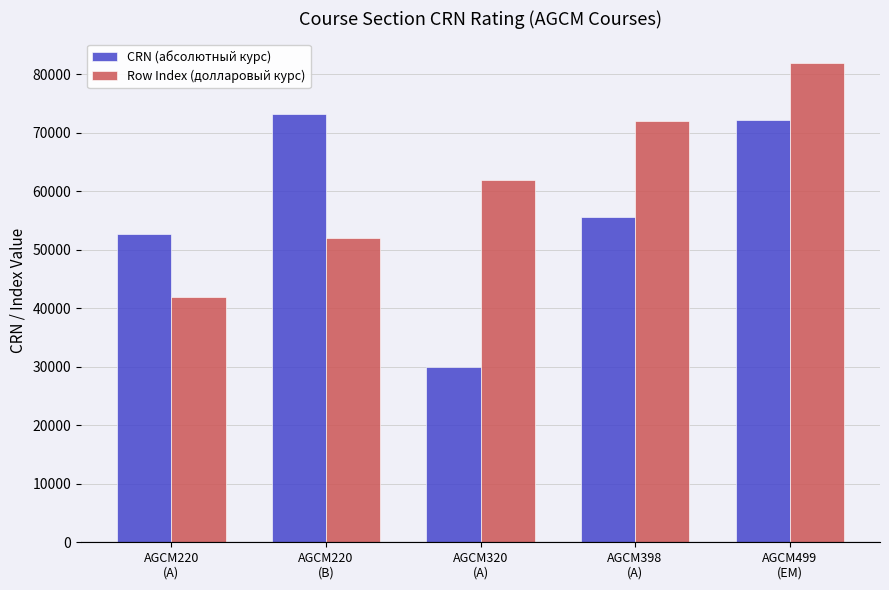

Which series has the widest spread of values?

CRN (абсолютный курс)